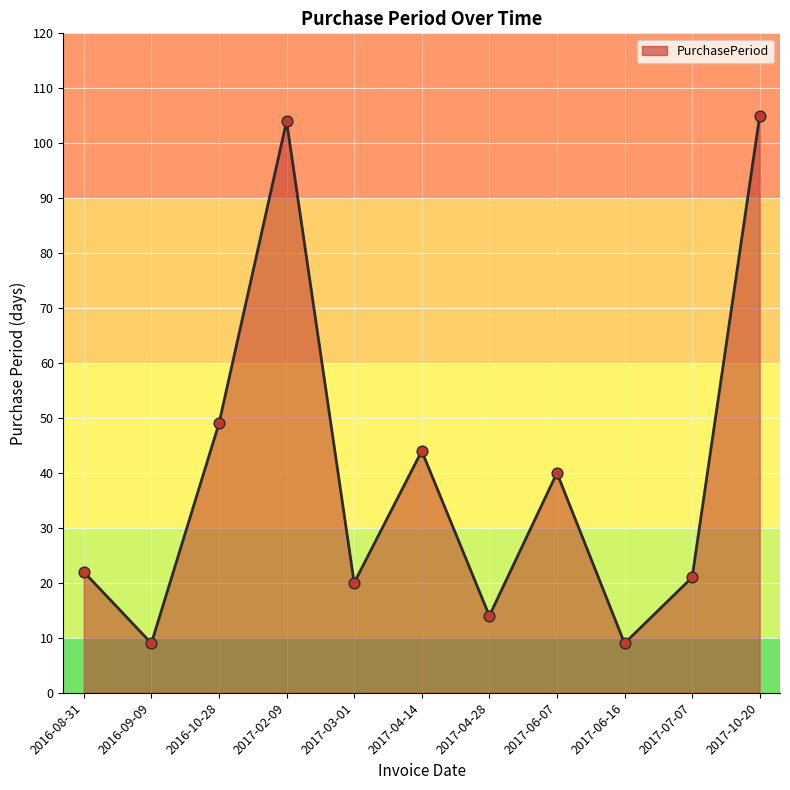

Which has a higher value, 2017-02-09 or 2016-08-31?

2017-02-09